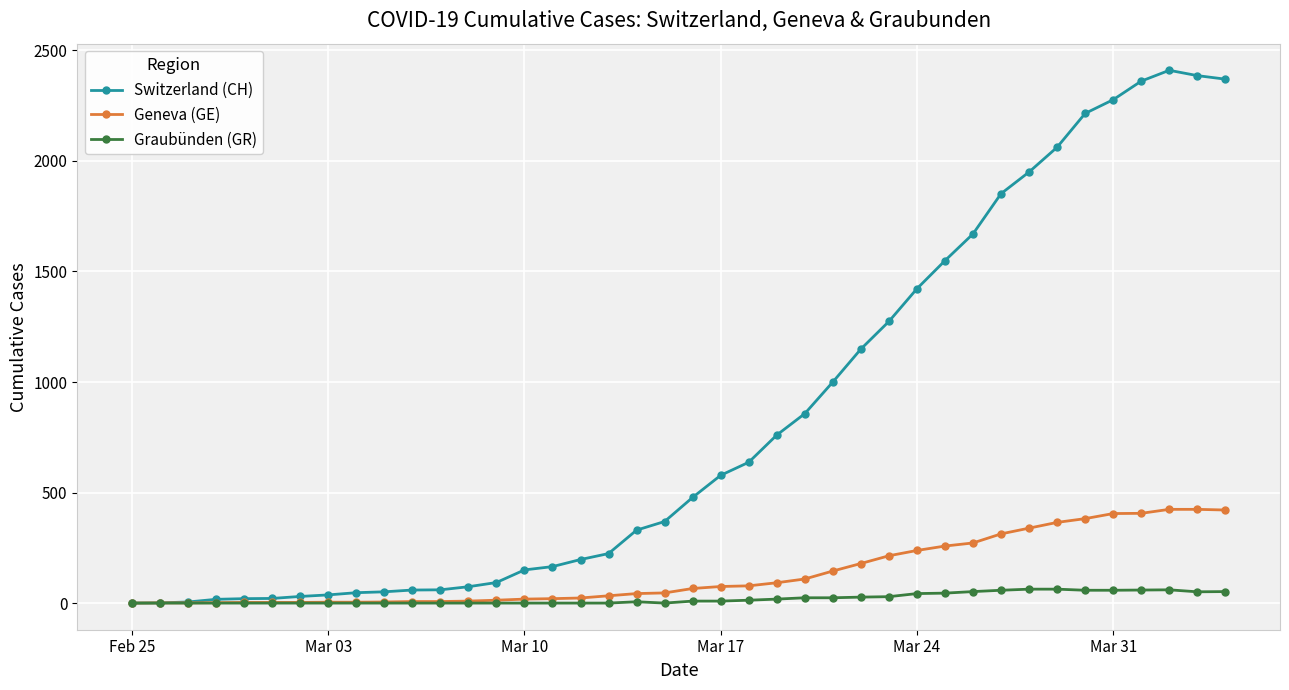

Rank the series by their maximum value, from highest to lowest.

Switzerland (CH), Geneva (GE), Graubünden (GR)